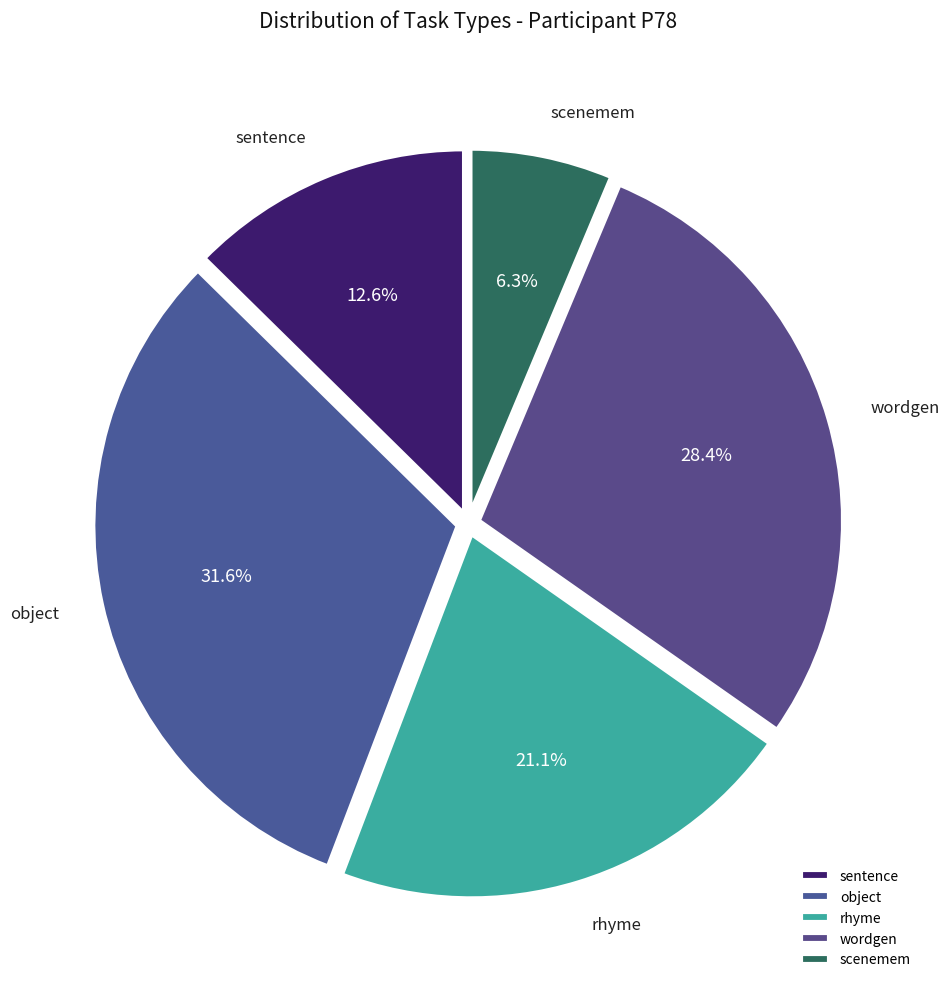

Which slice is the largest?

object